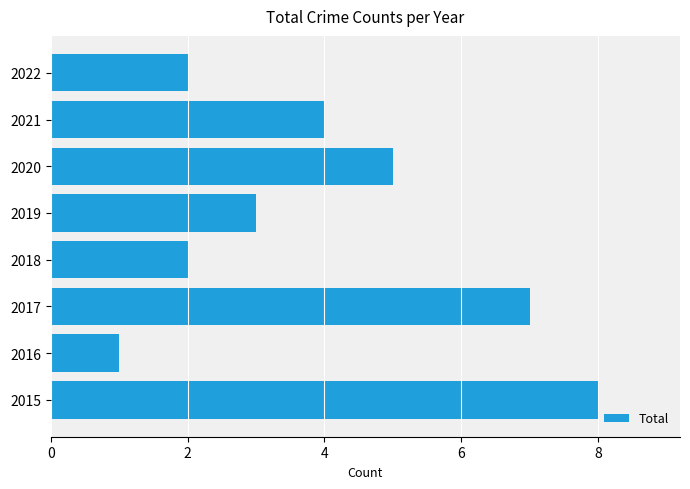

What is the sum of all values?

32